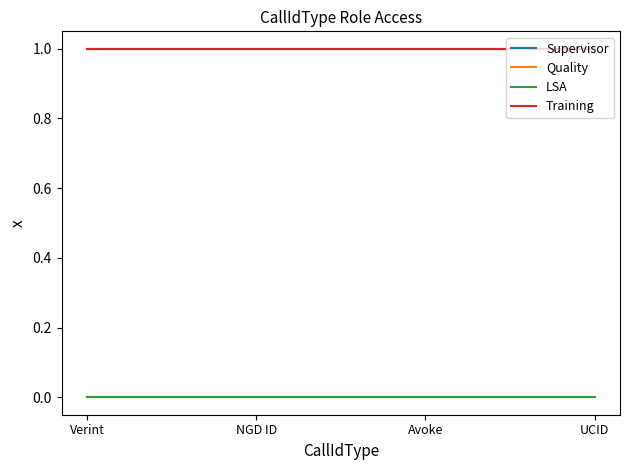

The Supervisor series shows 2 at Verint. True or false?

False